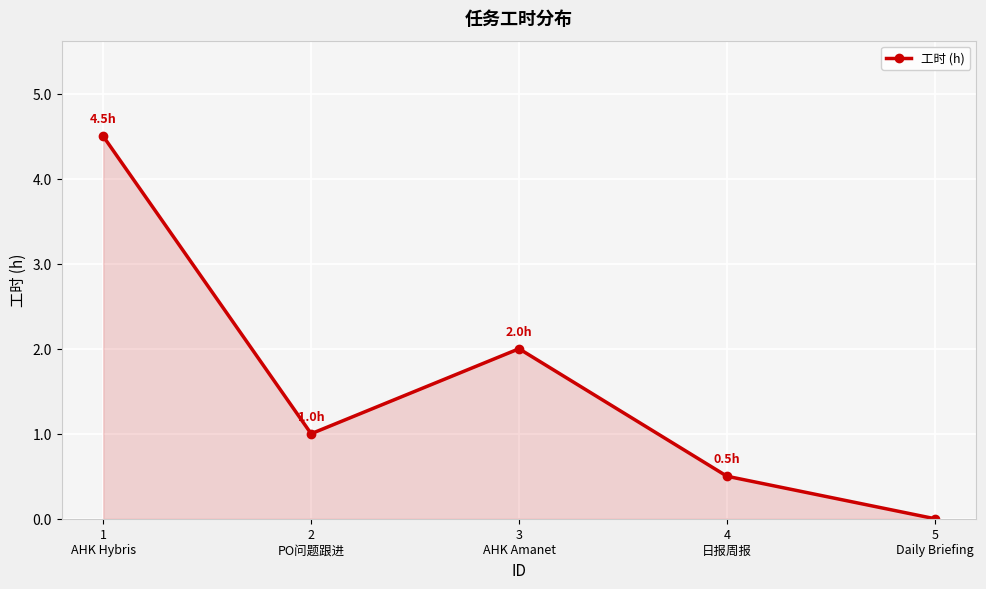

Where is the data nearest to the value 2?

3
AHK Amanet